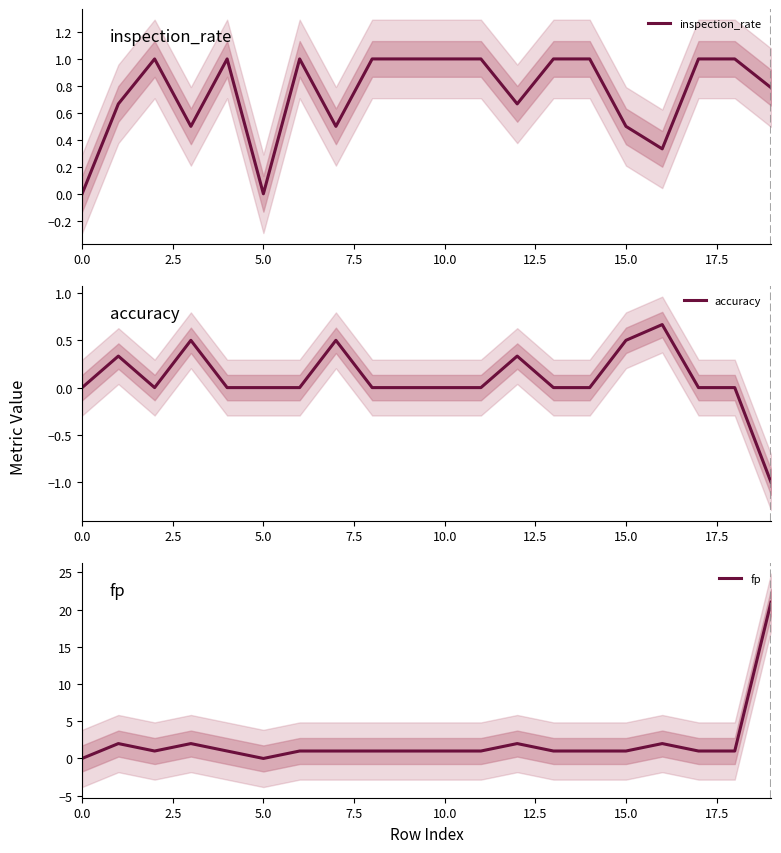

What is the maximum value for inspection_rate?

1.0